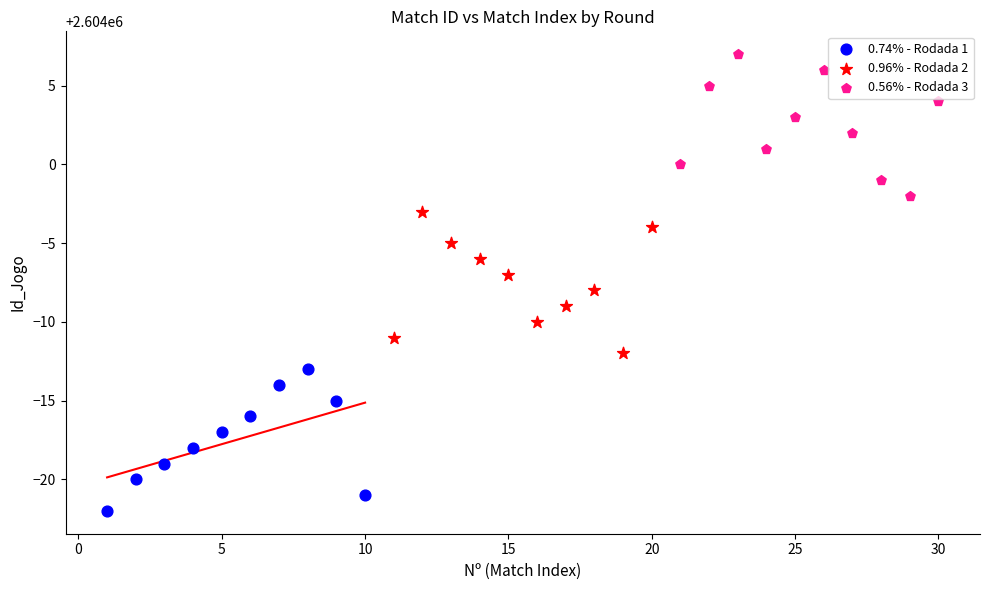

Which series reaches the minimum Y coordinate?

0.74% - Rodada 1